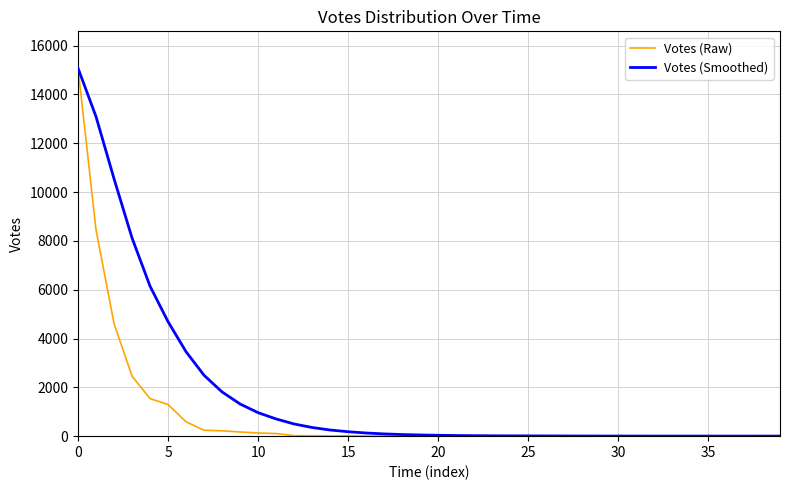

Rank the series by their average value, from highest to lowest.

Votes (Smoothed), Votes (Raw)